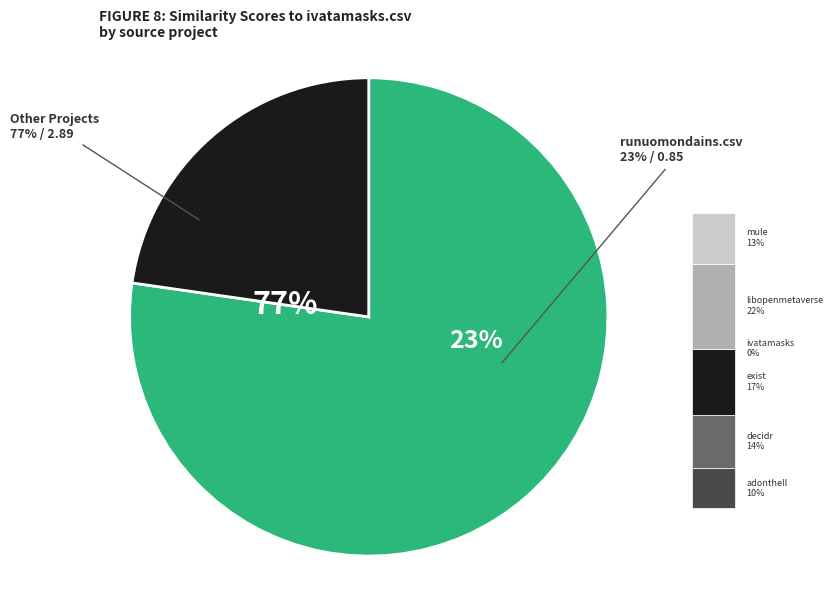

To the nearest percent, what portion does exist.csv represent?

17%